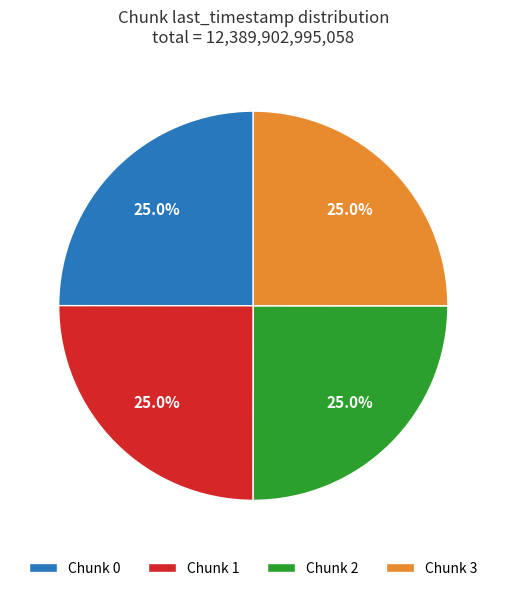

Does any single category account for the majority?

No